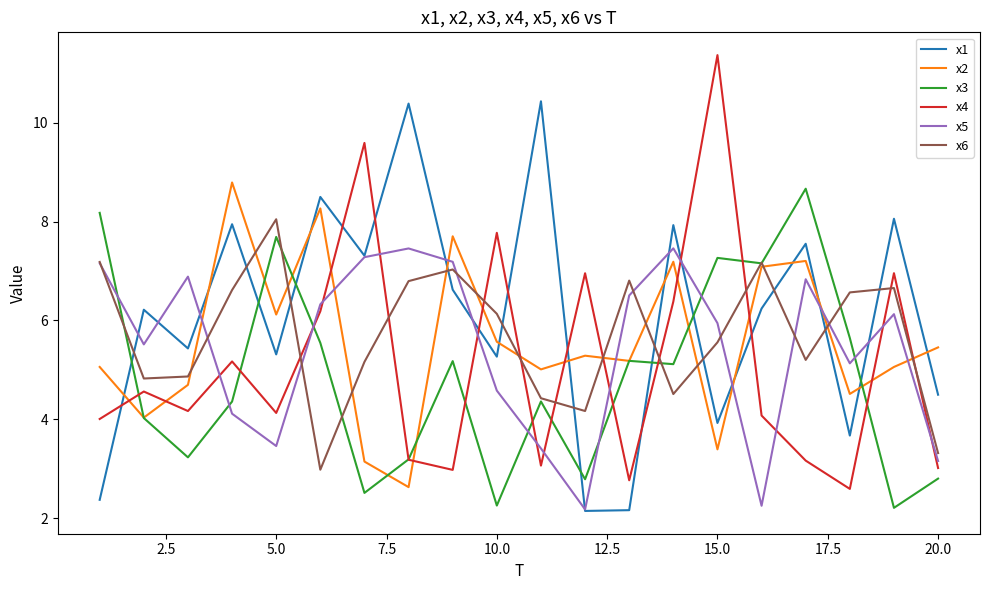

What is the minimum value for x5?

2.2